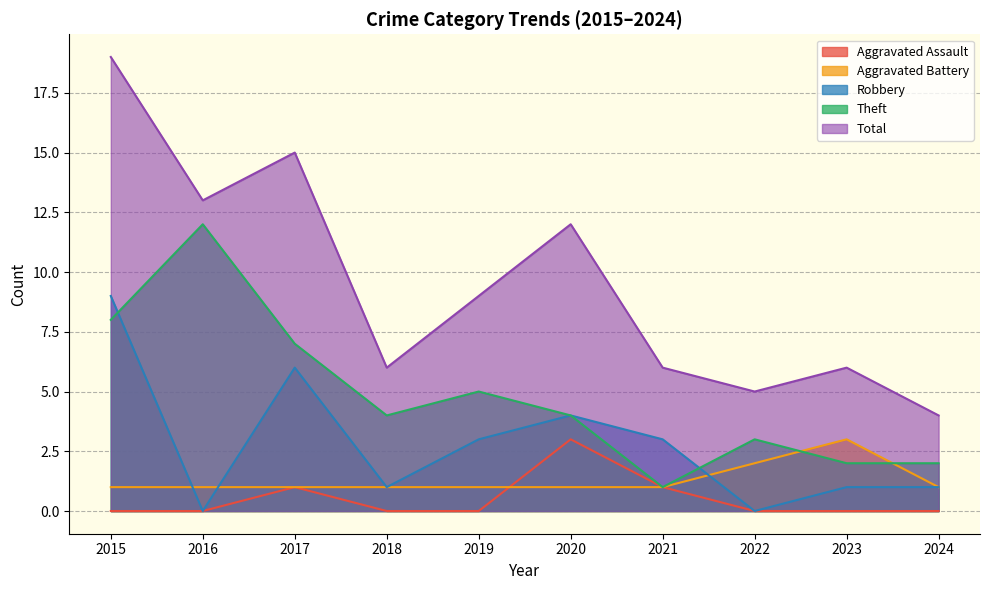

What is the sum of all Robbery values?

28